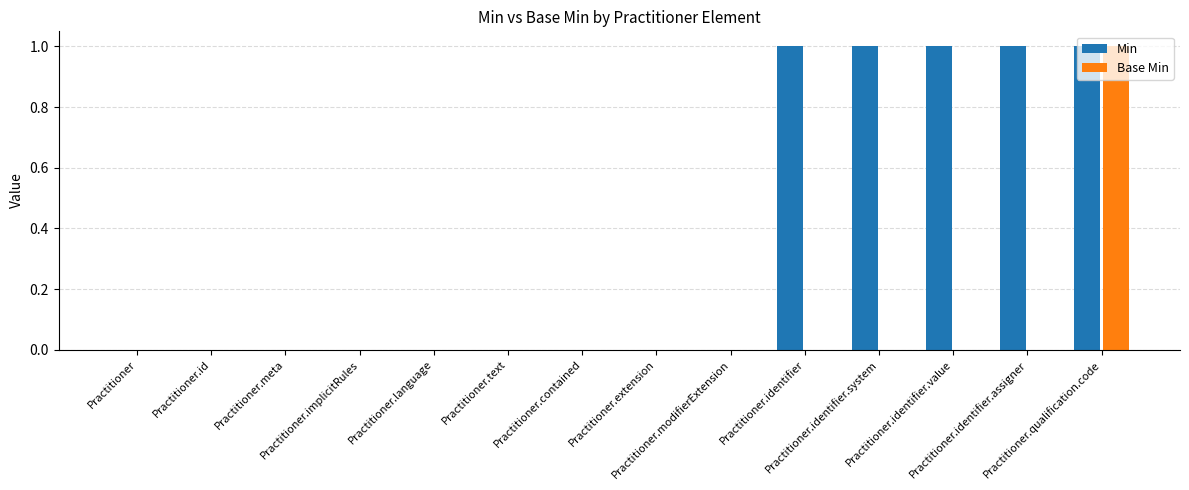

What are all the series names shown in the legend?

Min, Base Min